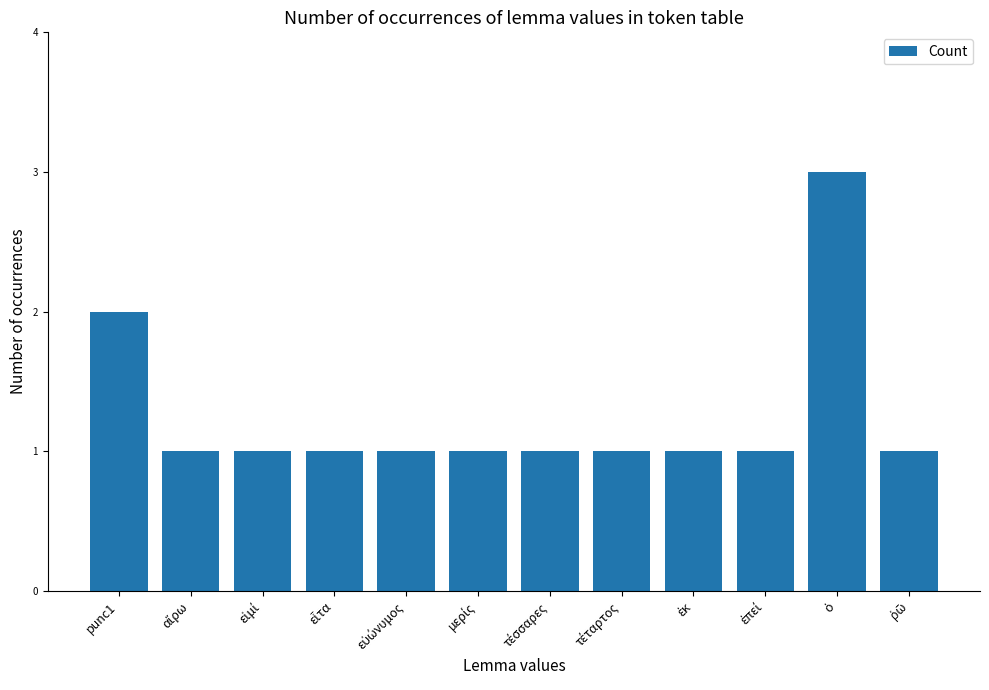

Are the bars horizontal?

No